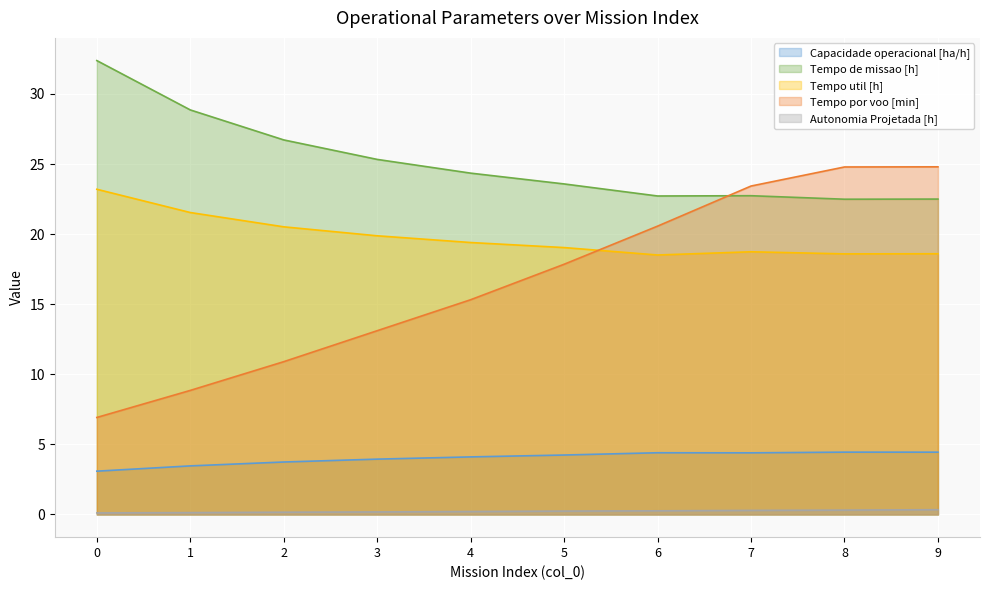

What is the spread (max minus min) of values at 6?

22.5